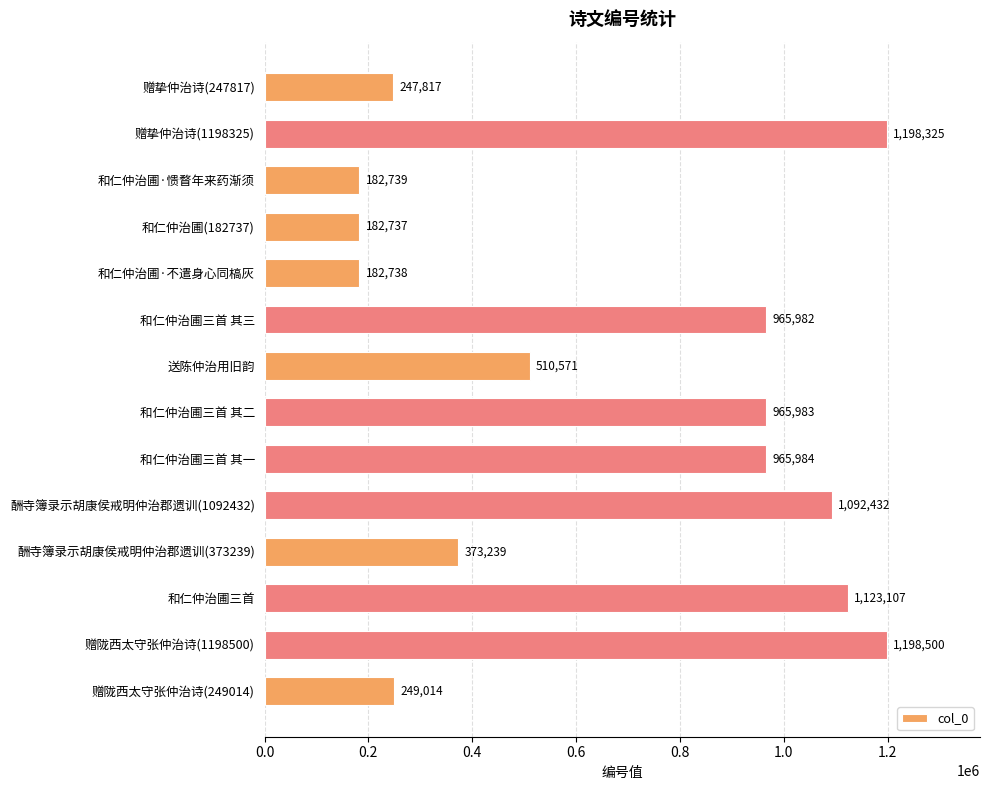

What is the sum of all values?

9439168